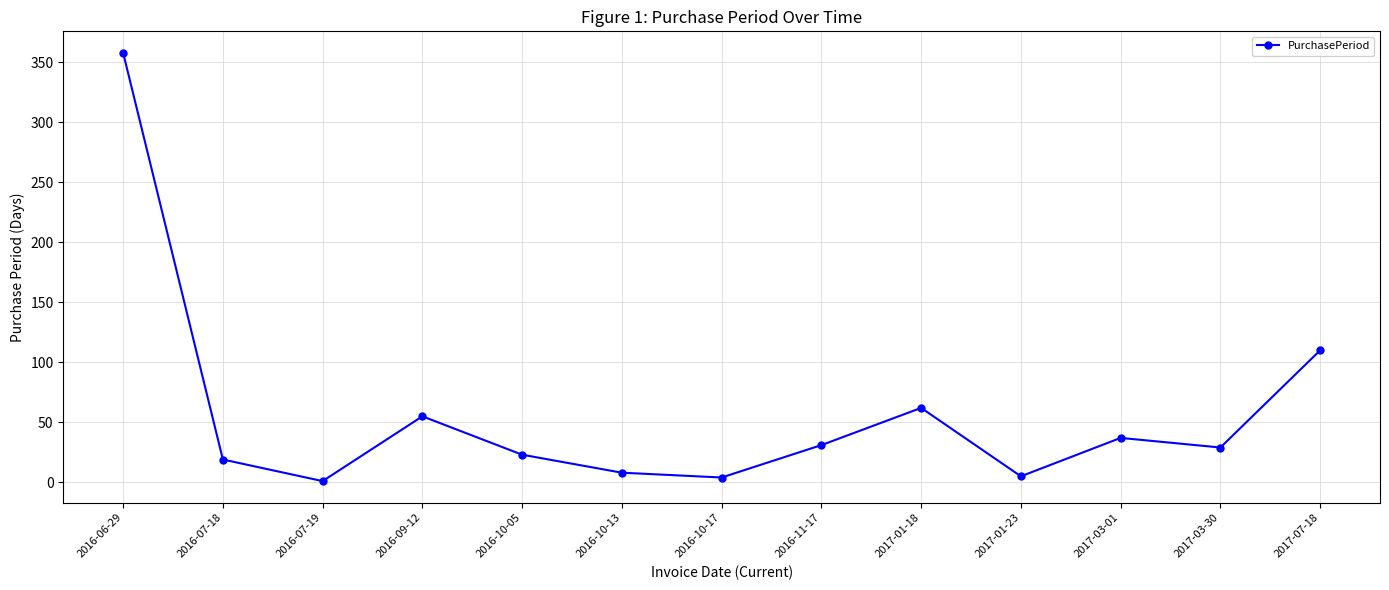

What is the greatest value displayed?

358